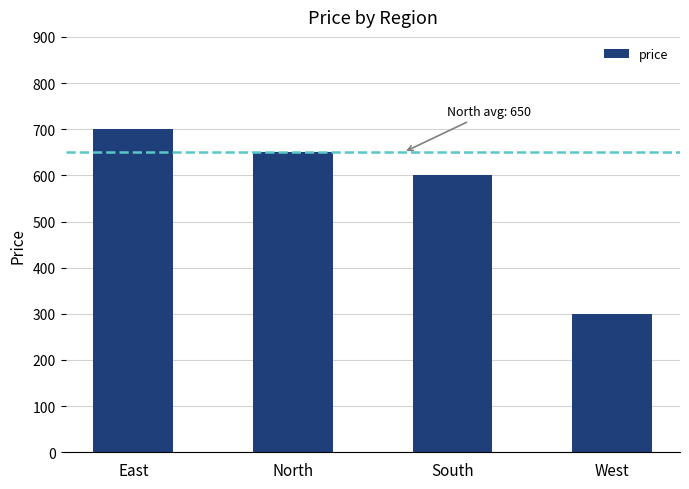

What is the sum of the values at West and South?

900